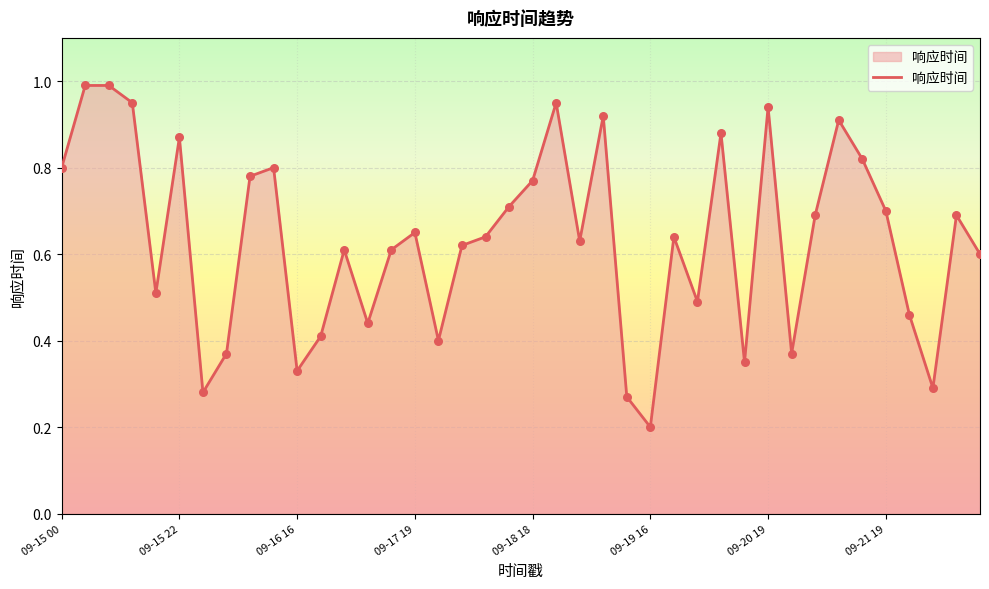

What is the maximum value shown in the chart?

1.0